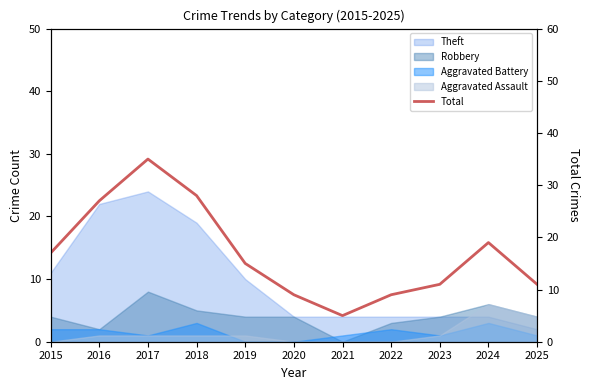

What is the value of the 10th point from the left?

19